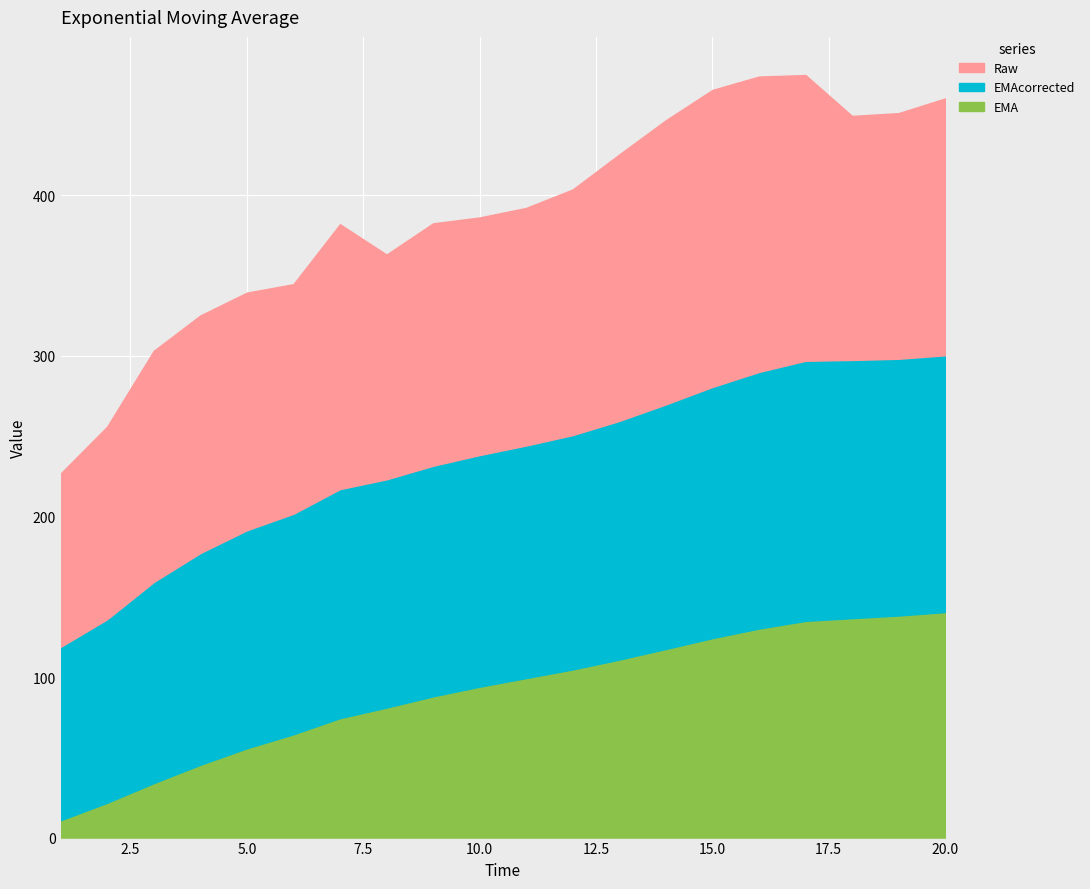

Reading left to right, extract all data points from this chart.

Raw: 108.0	120.0	144.0	148.0	148.0	143.0	165.0	140.0	151.0	148.0	148.0	153.0	166.0	177.0	185.0	184.0	178.0	152.0	153.0	160.0
EMA: 10.8	21.7	33.9	45.4	55.6	64.4	74.4	81.0	88.0	94.0	99.4	104.7	110.9	117.5	124.2	130.2	135.0	136.7	138.3	140.5
EMAcorrected: 108.0	114.3	125.3	131.9	135.8	137.3	142.6	142.2	143.6	144.3	144.8	146.0	148.7	152.3	156.4	159.8	162.0	160.8	159.9	159.9